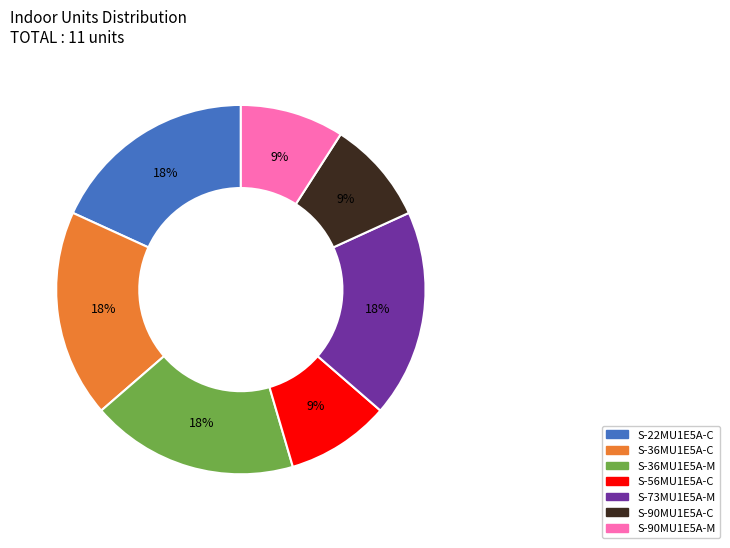

How many segments does this pie chart have?

7